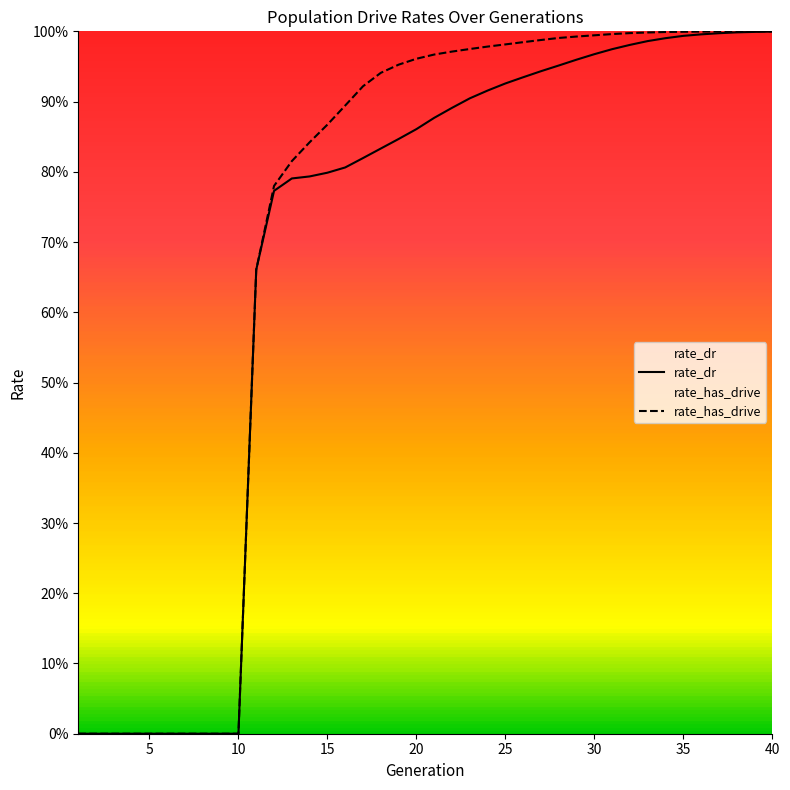

True or false: rate_dr and rate_has_drive intersect in this chart.

False